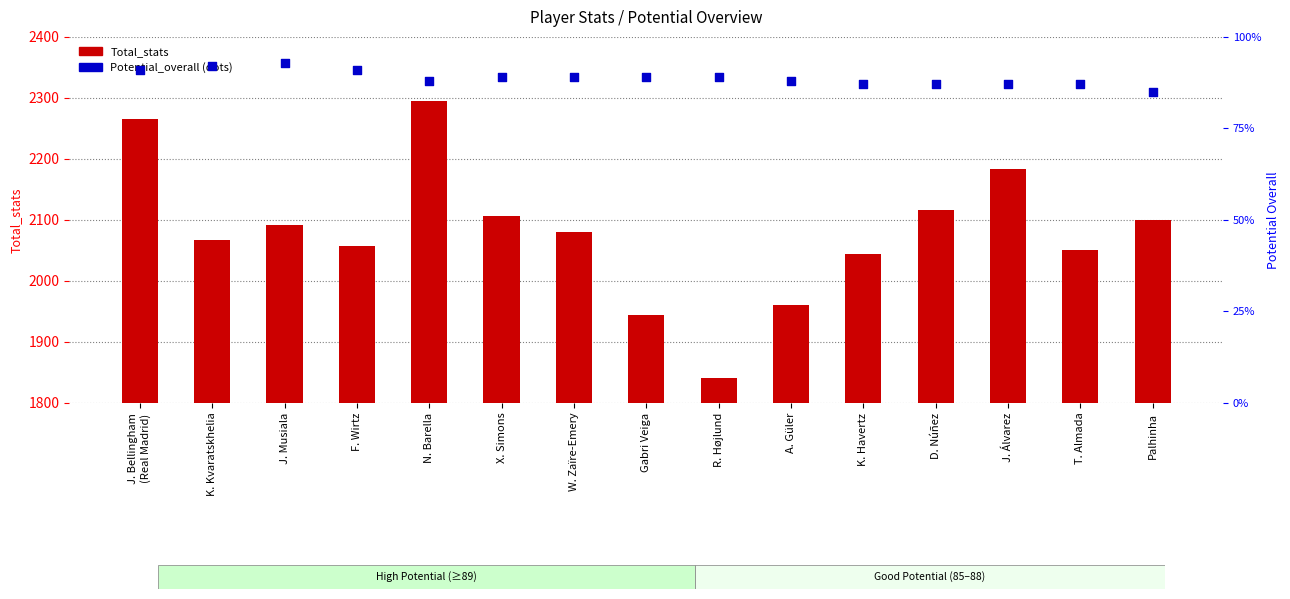

At how many categories does at least one series exceed 267?

15